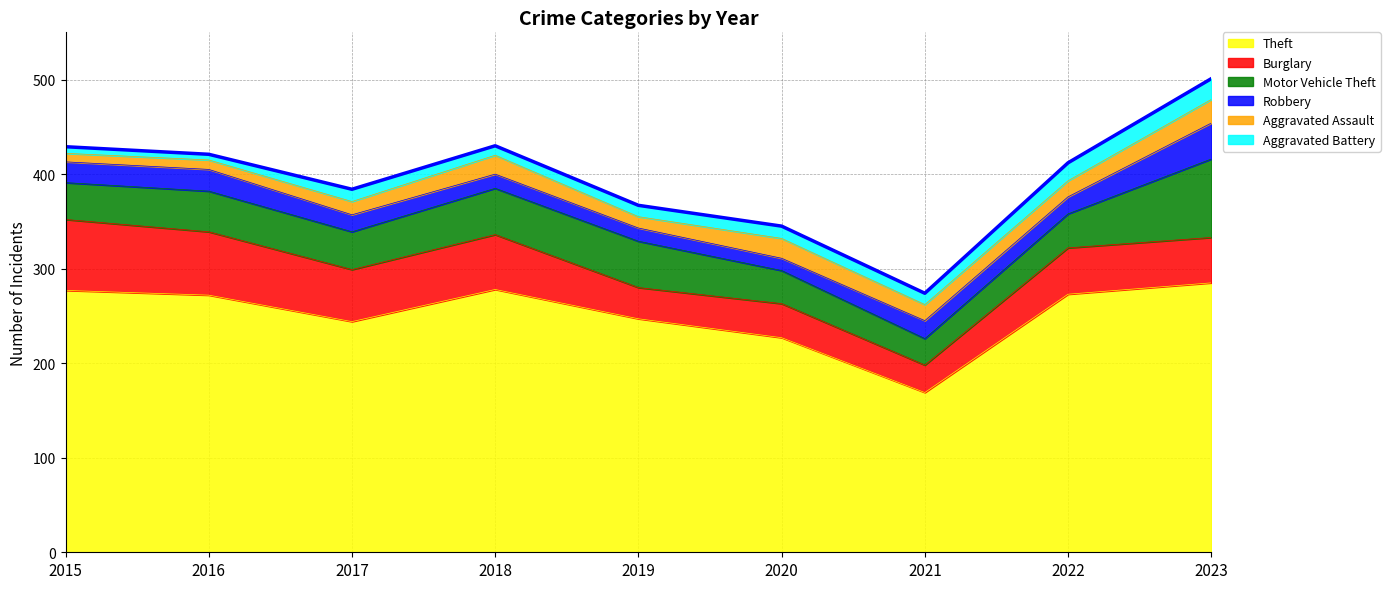

True or false: Burglary and Theft cross at least once.

False